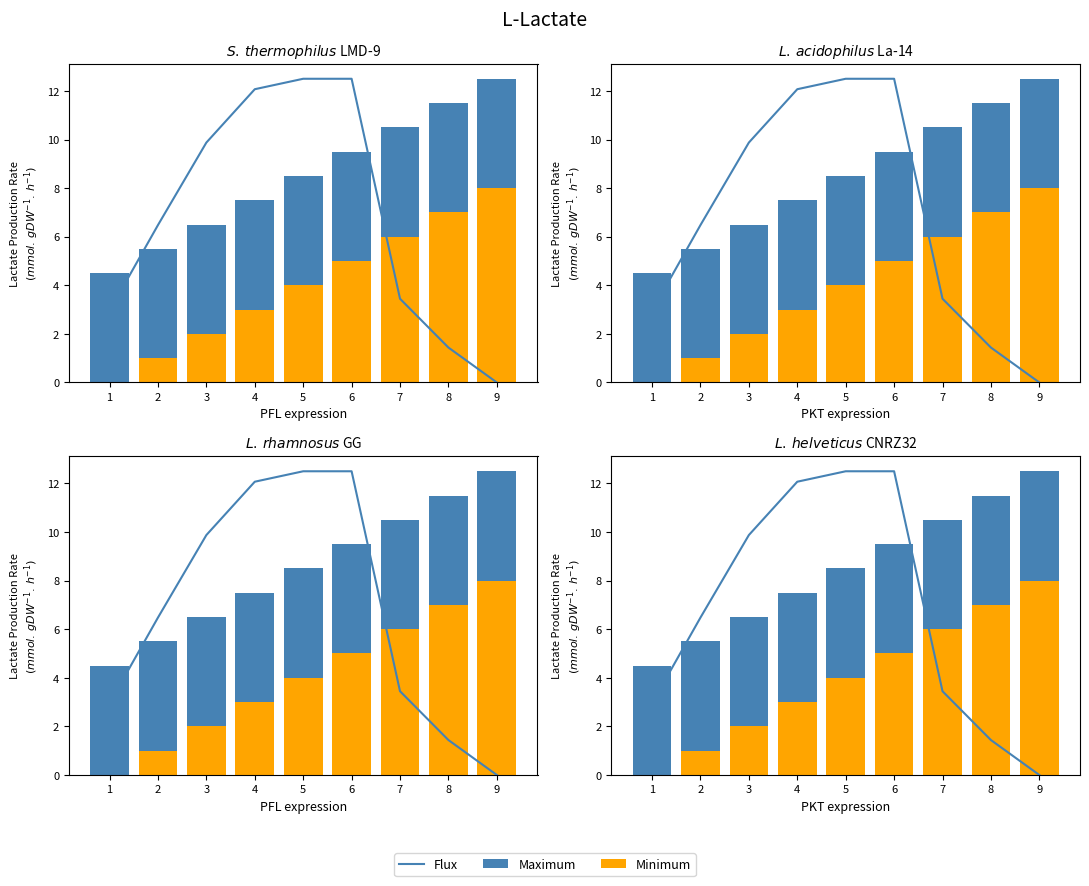

What is the total value across all series at 8?

12.9